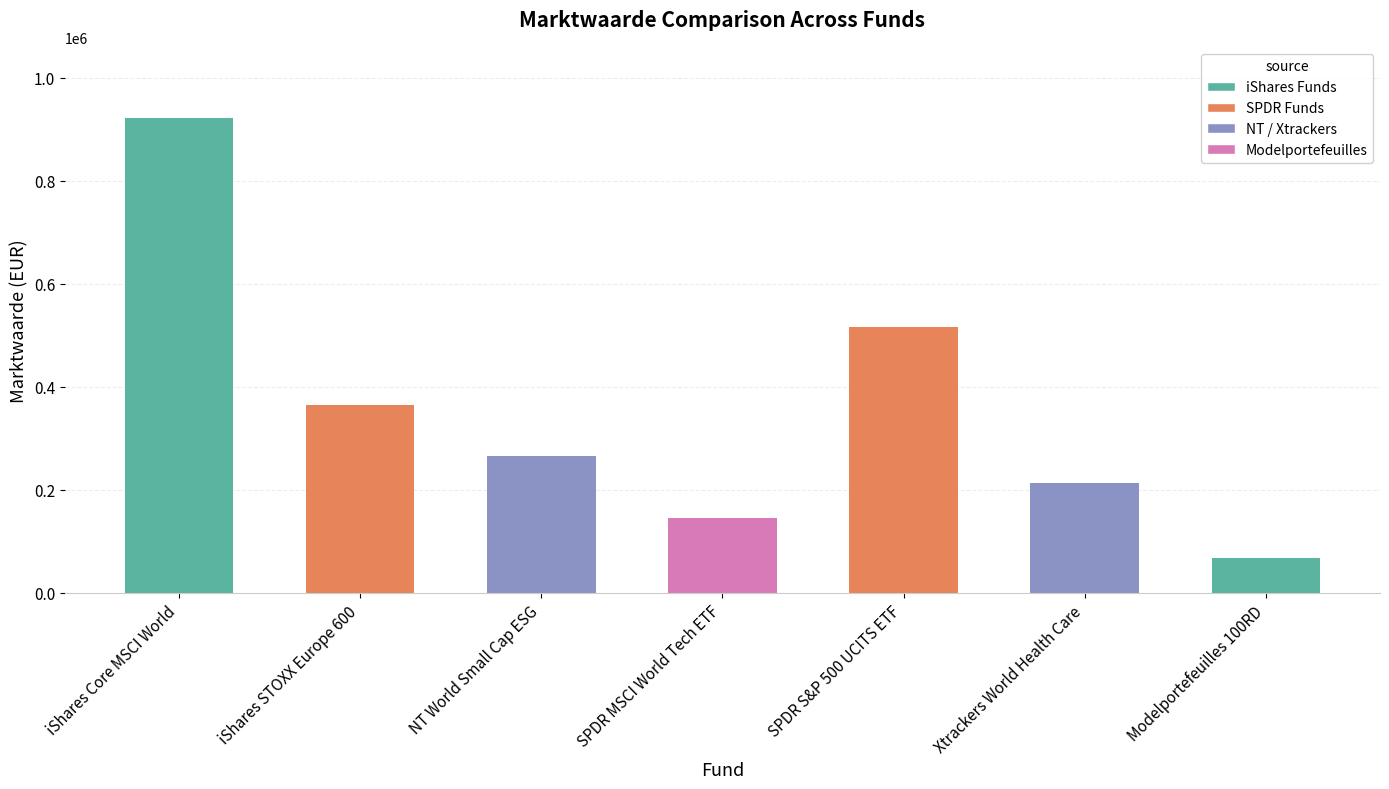

List the labels in order of value, smallest first.

Modelportefeuilles 100RD, SPDR MSCI World Tech ETF, Xtrackers World Health Care, NT World Small Cap ESG, iShares STOXX Europe 600, SPDR S&P 500 UCITS ETF, iShares Core MSCI World